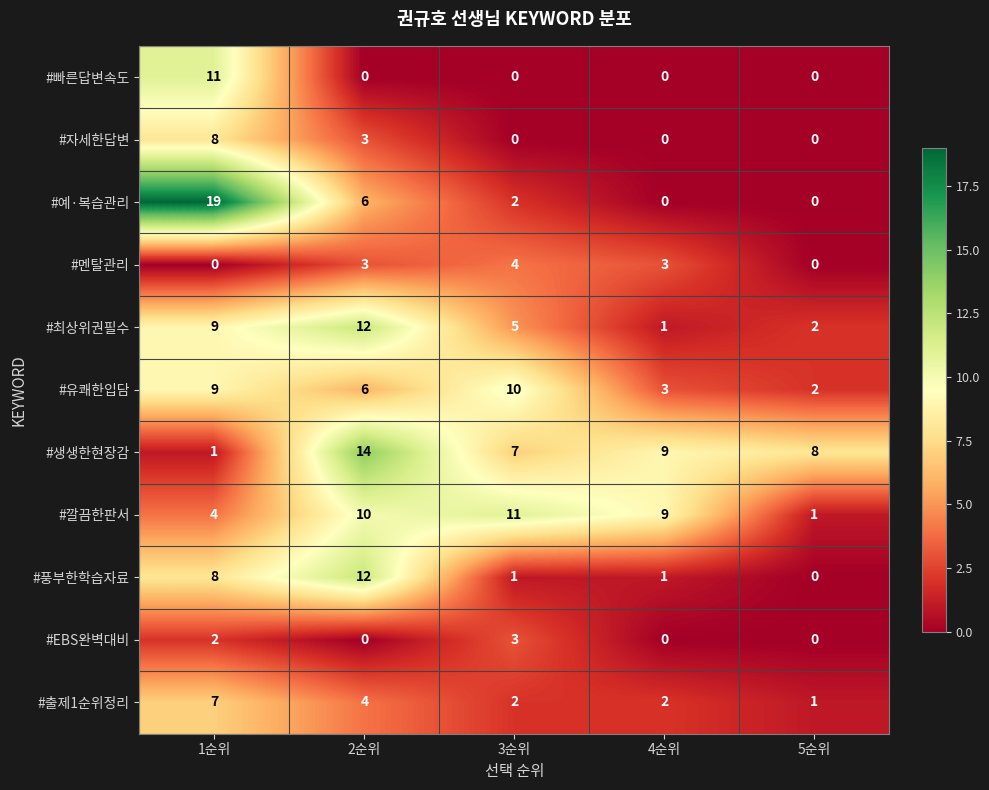

Between 4순위 and 5순위, which series saw the biggest shift?

#깔끔한판서